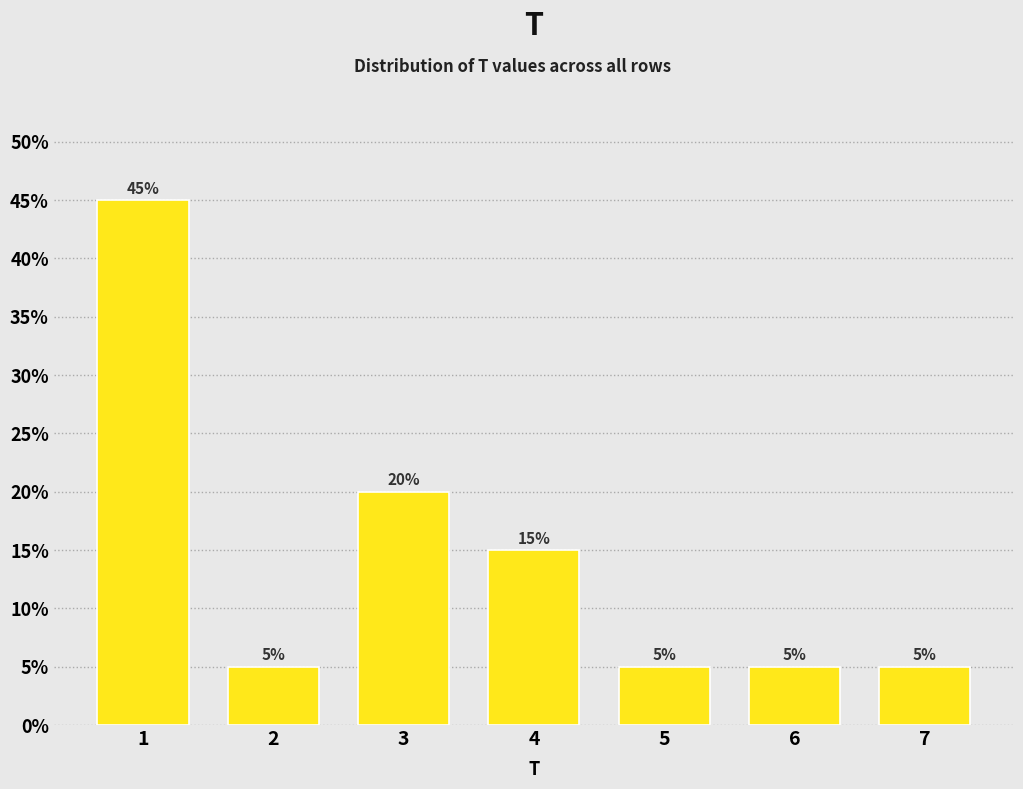

Reading left to right, what are all the values shown in this chart?

1=45	2=5	3=20	4=15	5=5	6=5	7=5